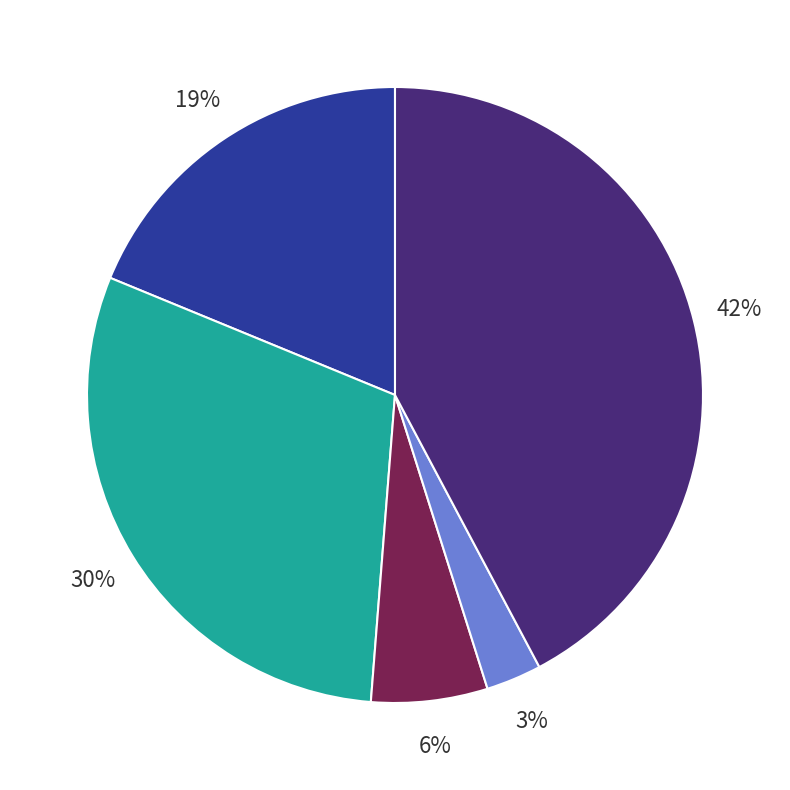

Does any single category account for the majority?

No